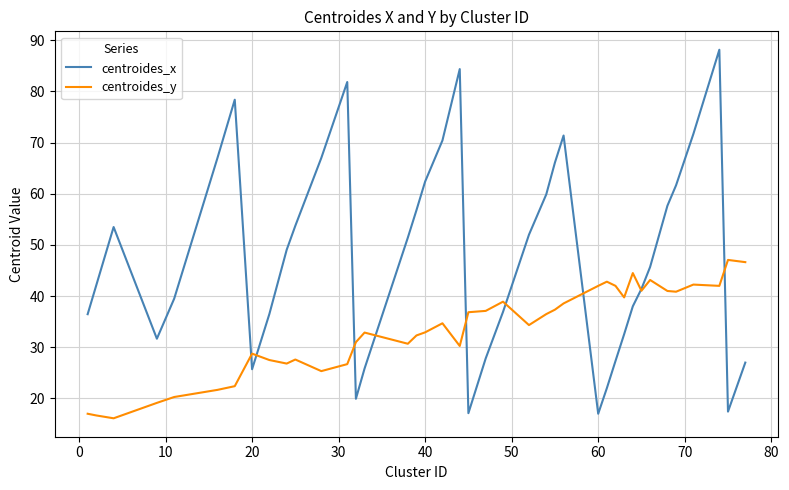

List the series in order of their overall mean, highest first.

centroides_x, centroides_y